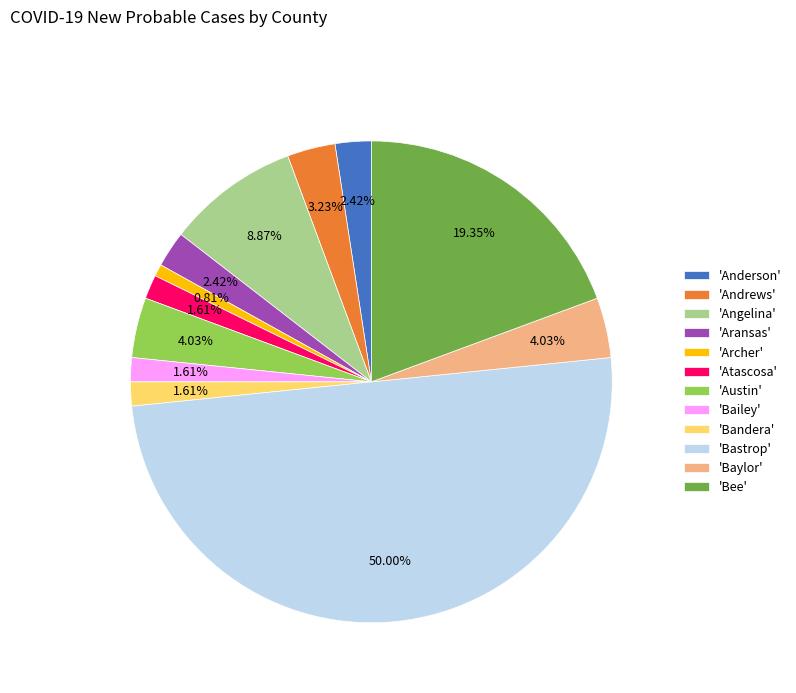

Combined, do 'Bailey' and 'Aransas' account for over 50%?

No